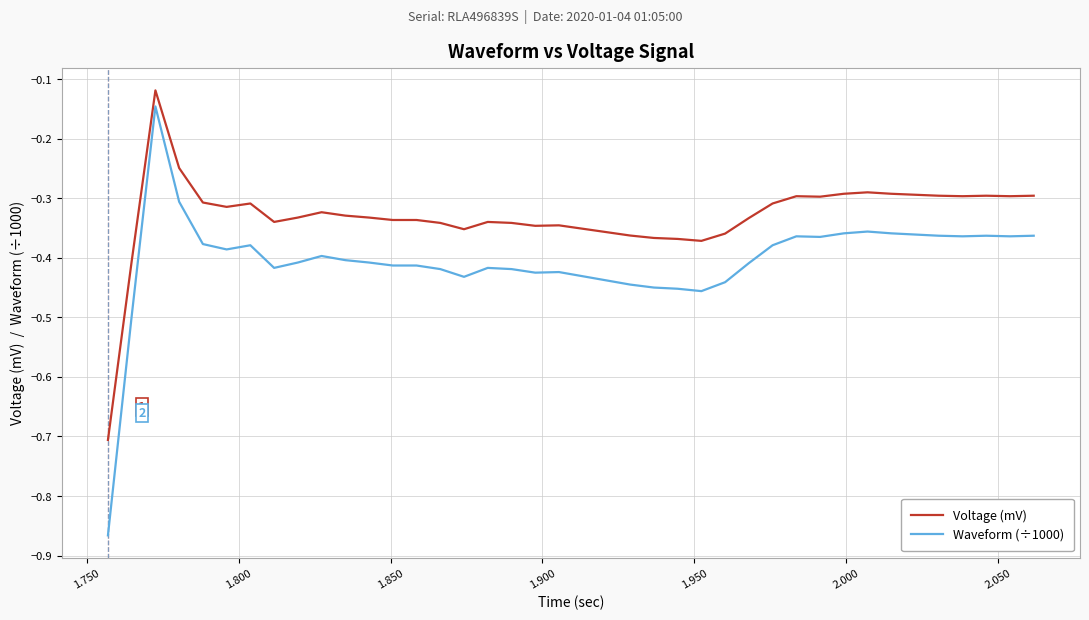

True or false: Waveform (÷1000) and Voltage (mV) intersect in this chart.

False